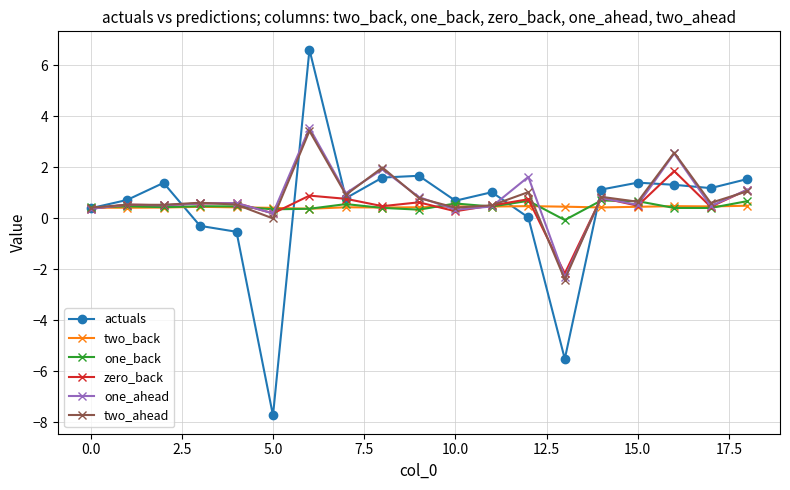

How many data points in actuals are above 1?

10